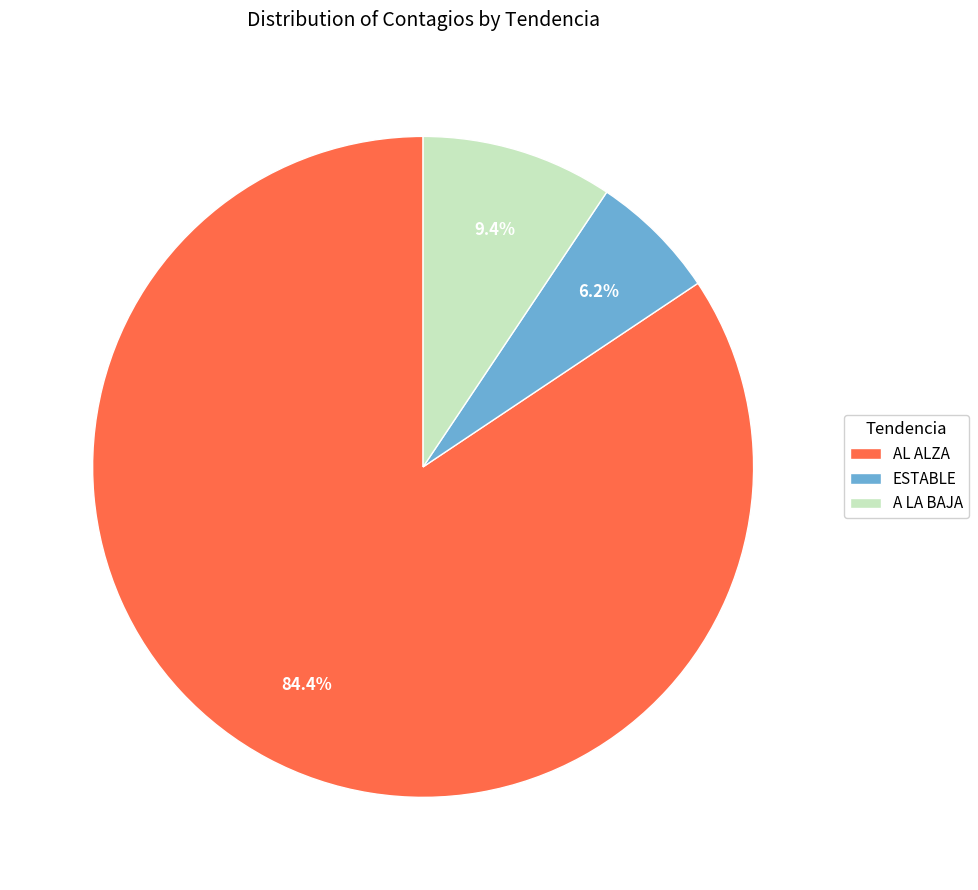

The AL ALZA slice represents 84% of the pie. True or false?

True